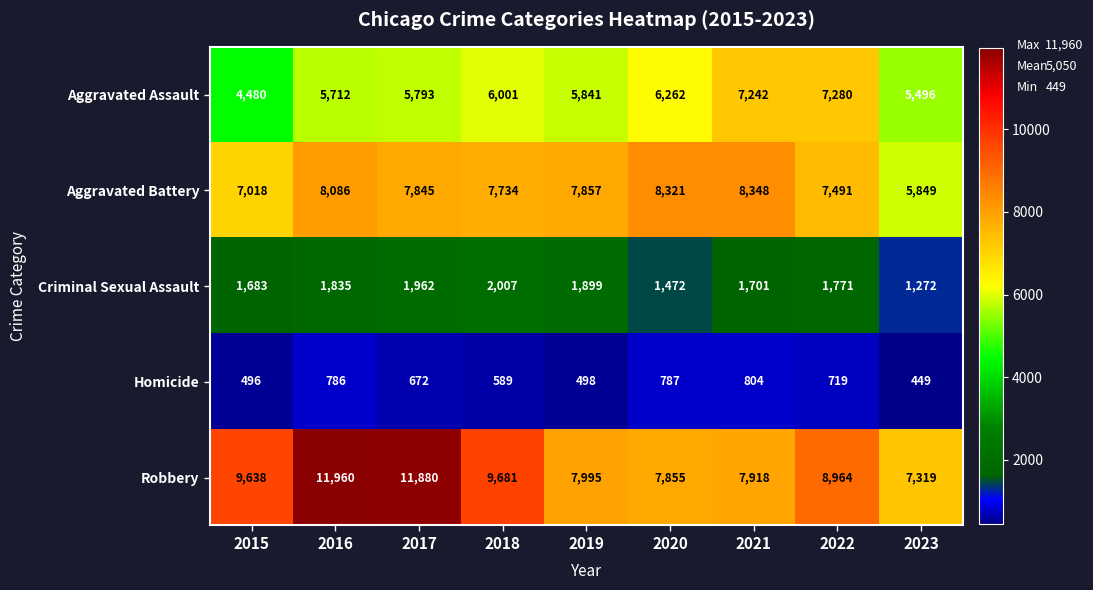

What is the difference between the maximum and minimum values in the Aggravated Assault series?

2800